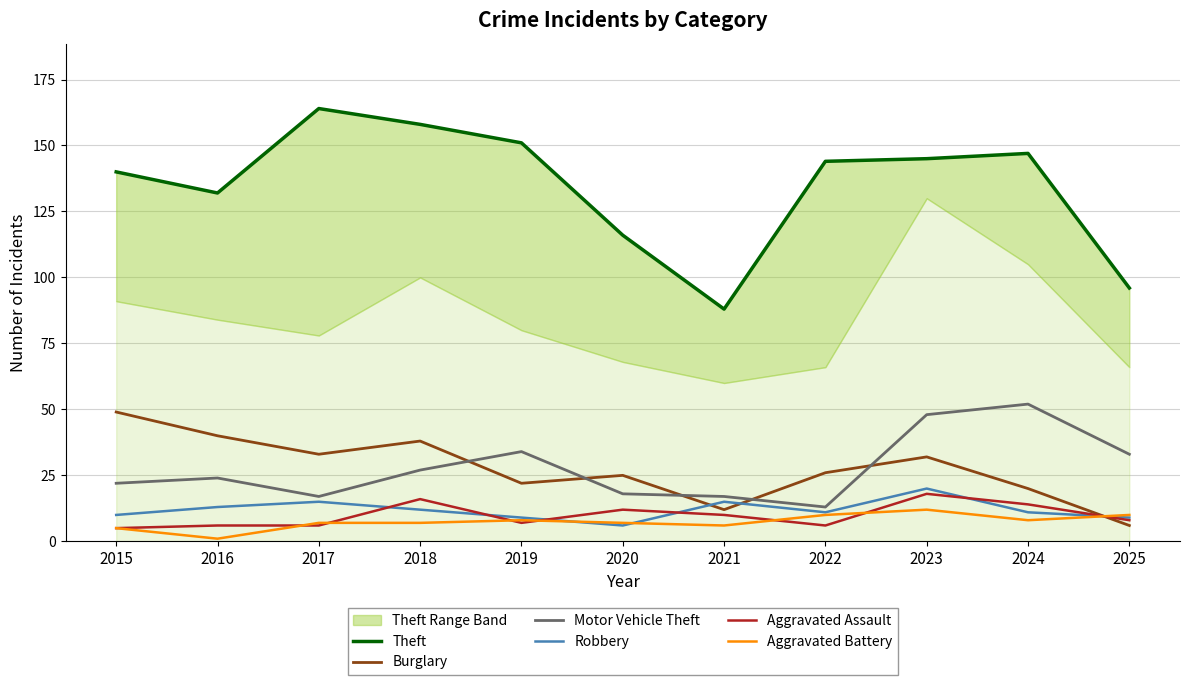

Reading left to right, extract all data points from this chart.

Theft: 2015=140	2016=132	2017=164	2018=158	2019=151	2020=116	2021=88	2022=144	2023=145	2024=147	2025=96
Burglary: 2015=49	2016=40	2017=33	2018=38	2019=22	2020=25	2021=12	2022=26	2023=32	2024=20	2025=6
Motor Vehicle Theft: 2015=22	2016=24	2017=17	2018=27	2019=34	2020=18	2021=17	2022=13	2023=48	2024=52	2025=33
Robbery: 2015=10	2016=13	2017=15	2018=12	2019=9	2020=6	2021=15	2022=11	2023=20	2024=11	2025=9
Aggravated Assault: 2015=5	2016=6	2017=6	2018=16	2019=7	2020=12	2021=10	2022=6	2023=18	2024=14	2025=8
Aggravated Battery: 2015=5	2016=1	2017=7	2018=7	2019=8	2020=7	2021=6	2022=10	2023=12	2024=8	2025=10